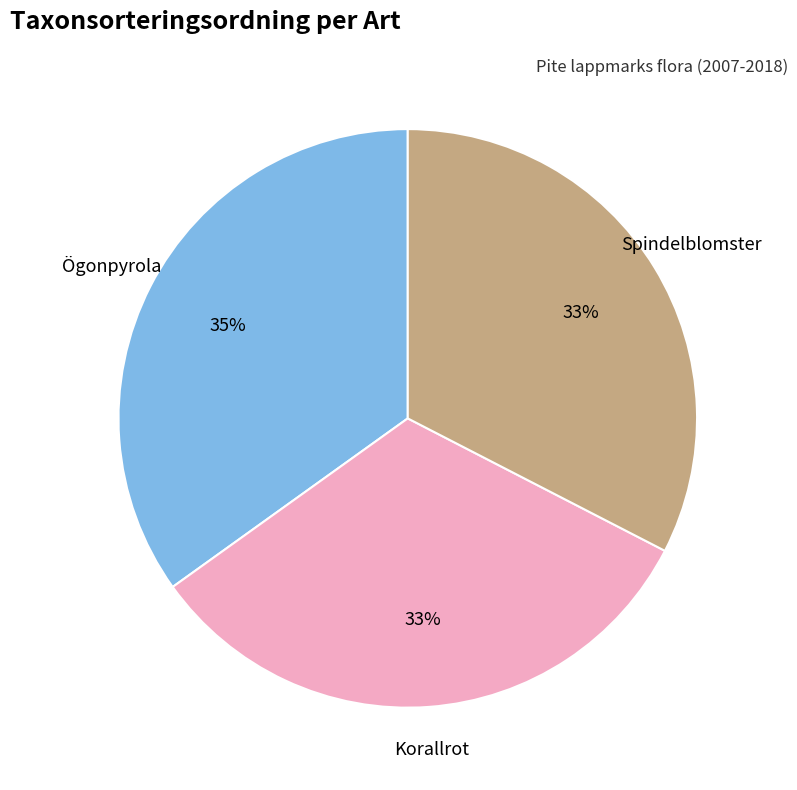

Is there a majority slice in this chart?

No